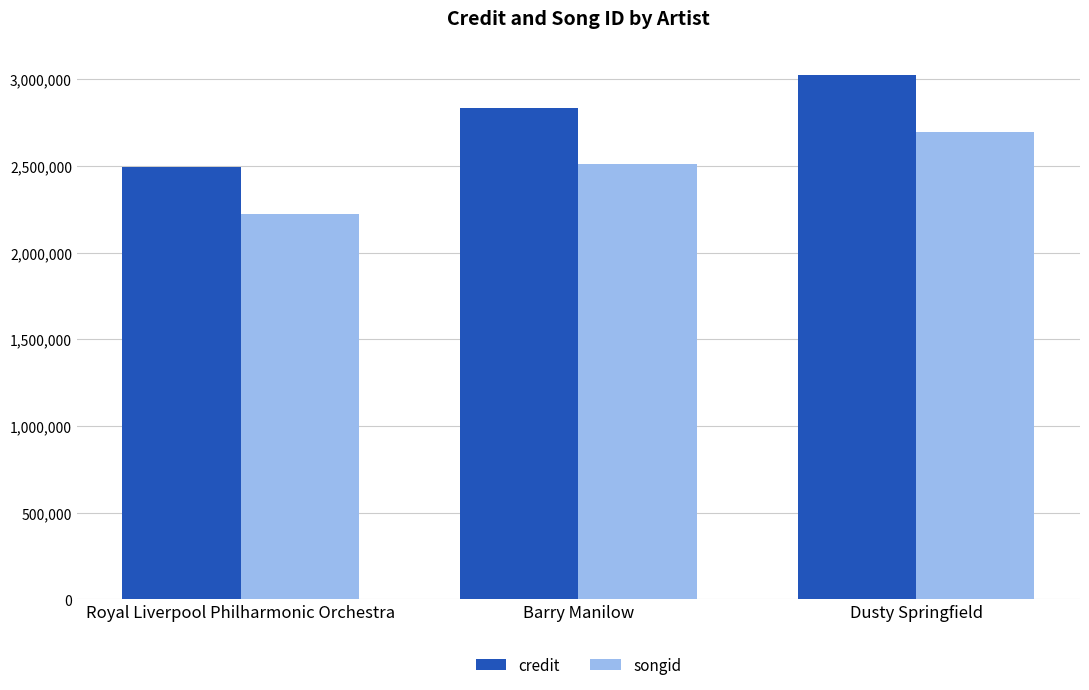

Is it true that songid equals 1165358 at Dusty Springfield?

False